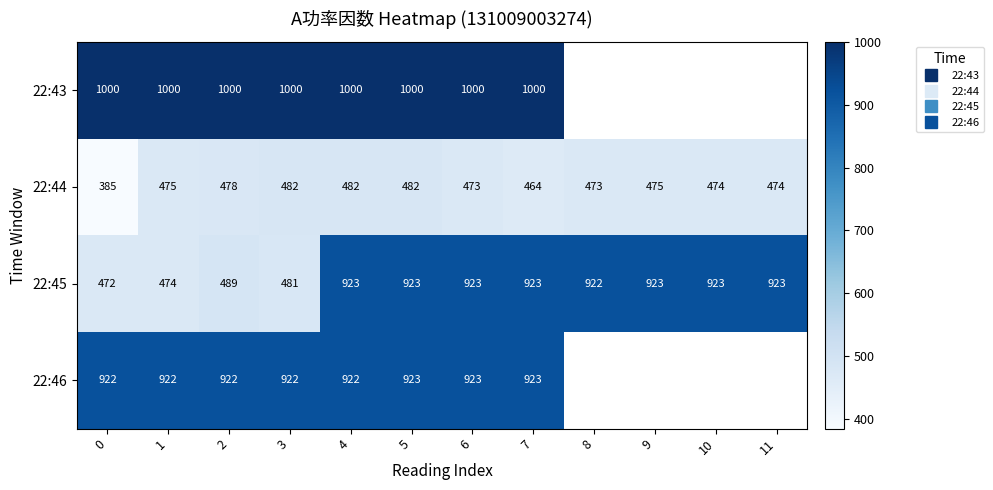

The row_0 series shows 1495.0 at 5. True or false?

False